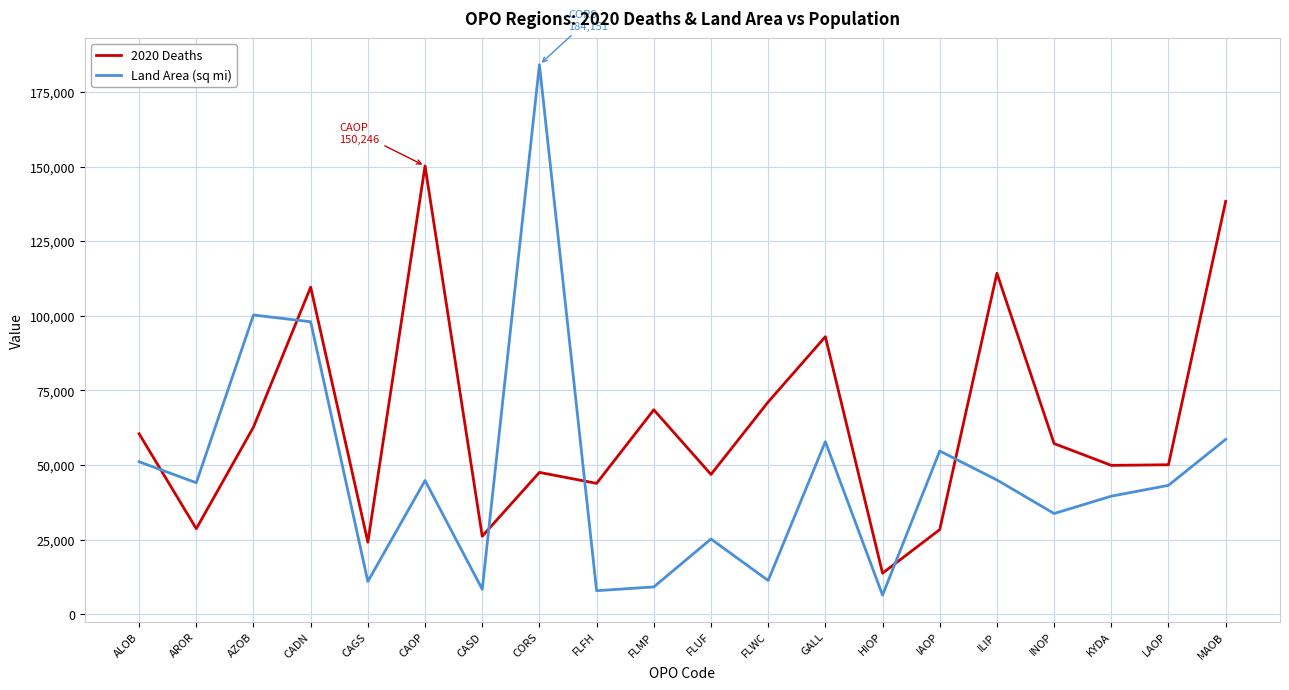

Between ALOB and HIOP, which series saw the biggest shift?

2020 Deaths